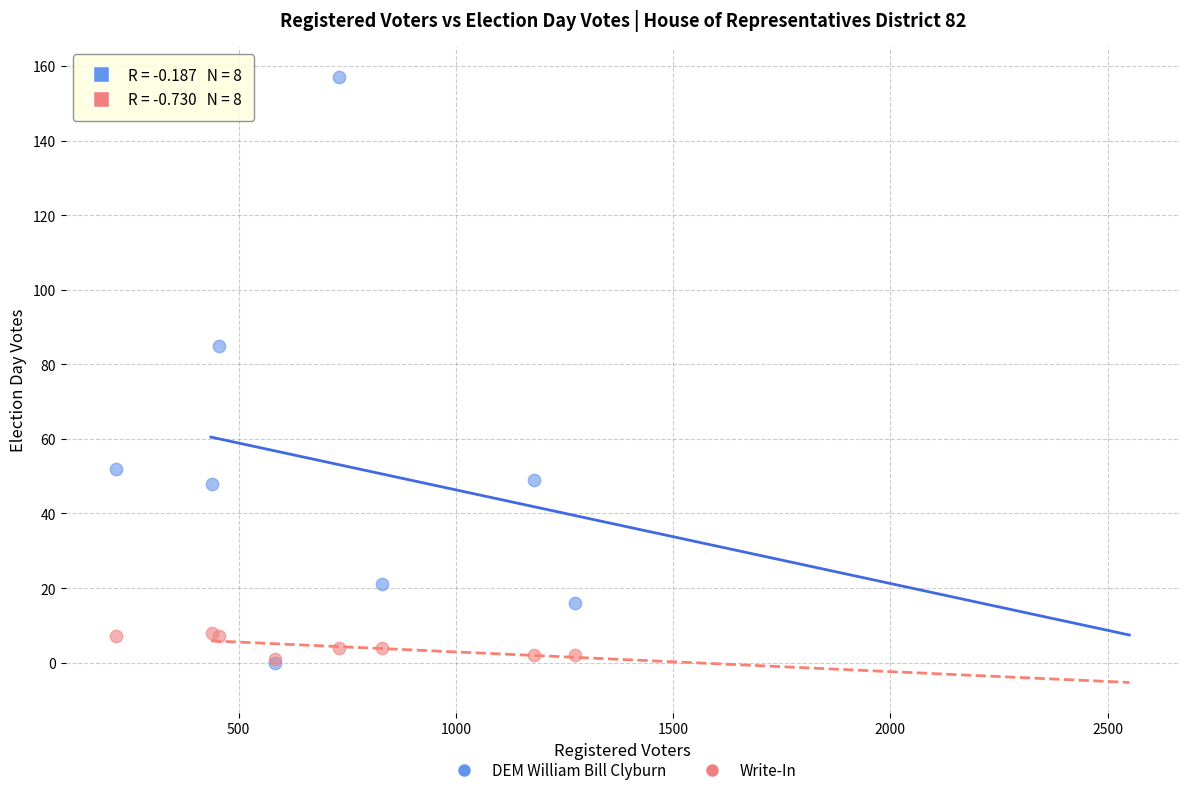

Which series has the largest Y range (max minus min)?

DEM William Bill Clyburn